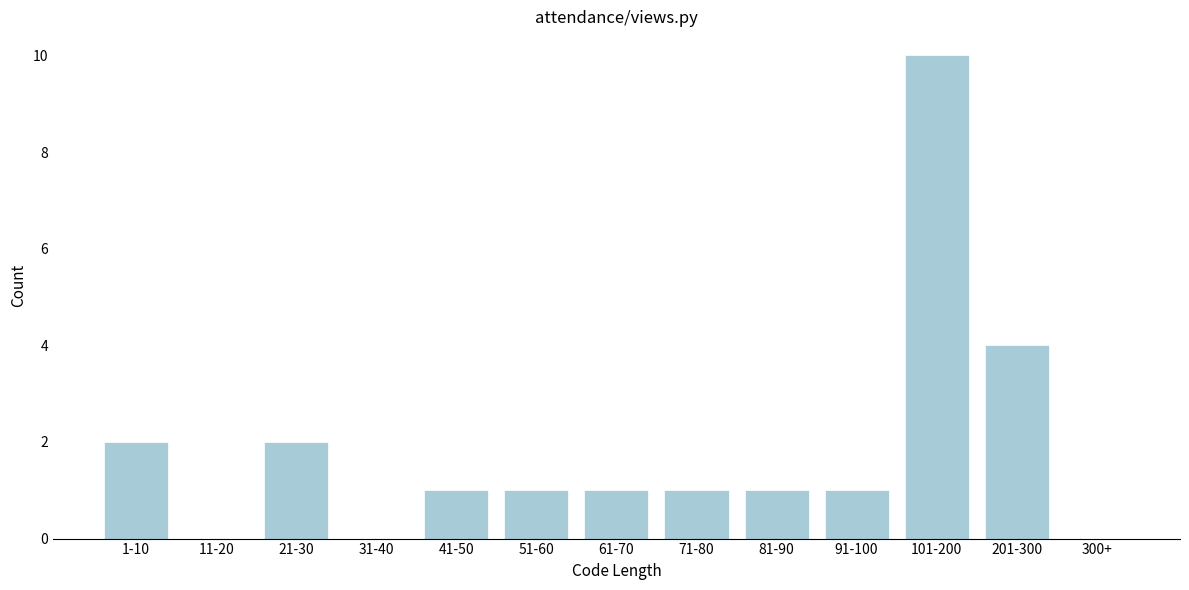

Reading left to right, what are all the values shown in this chart?

1-10=2	11-20=0	21-30=2	31-40=0	41-50=1	51-60=1	61-70=1	71-80=1	81-90=1	91-100=1	101-200=10	201-300=4	300+=0